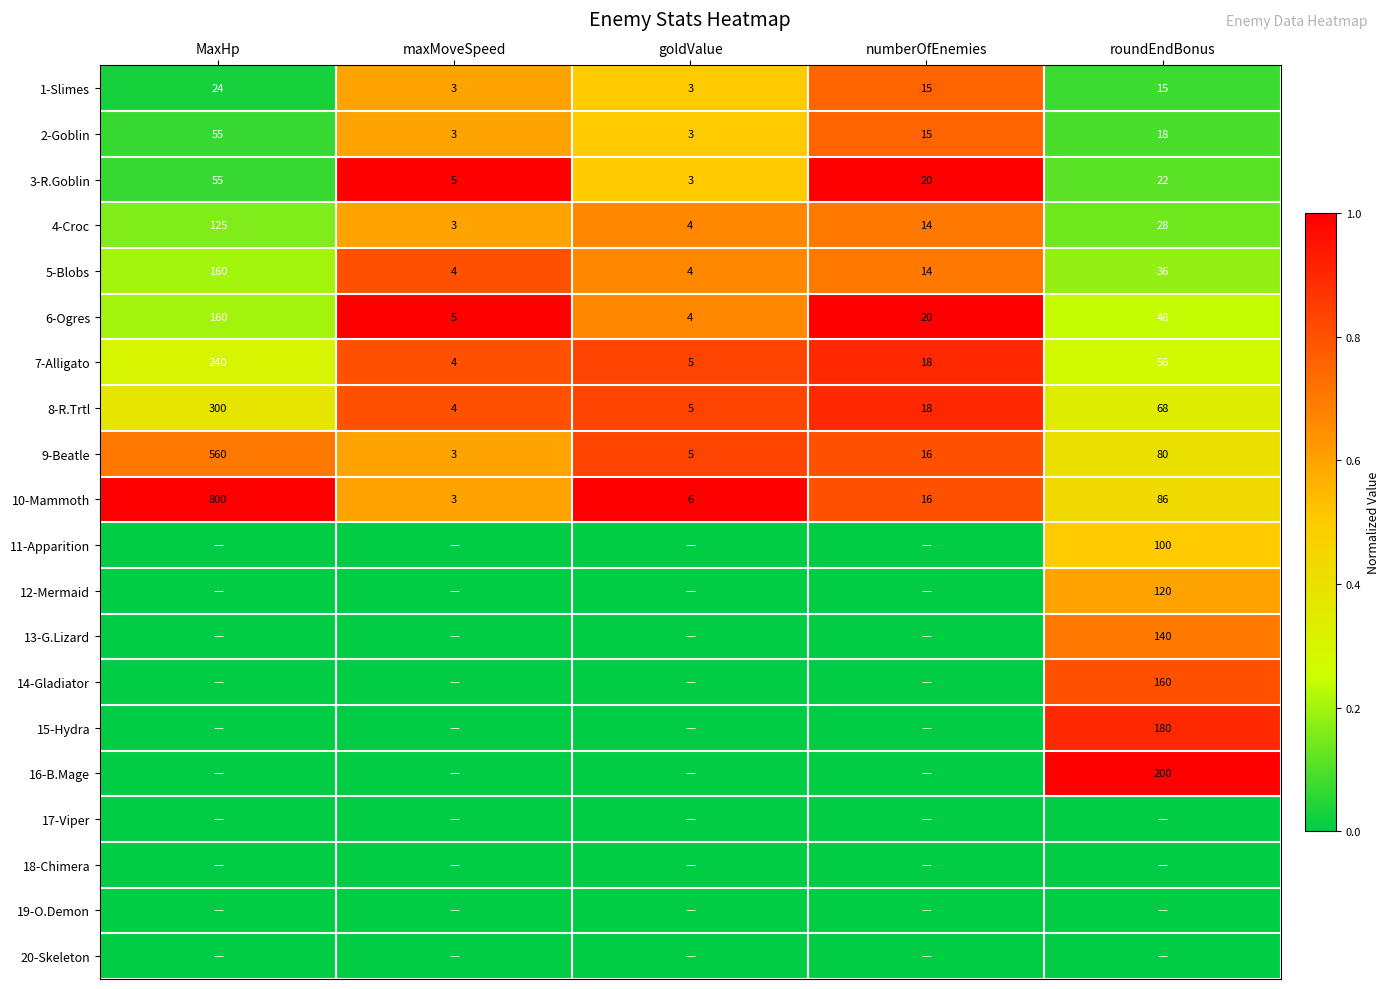

True or false: 5-Blobs has a value of 0.5 at numberOfEnemies.

False